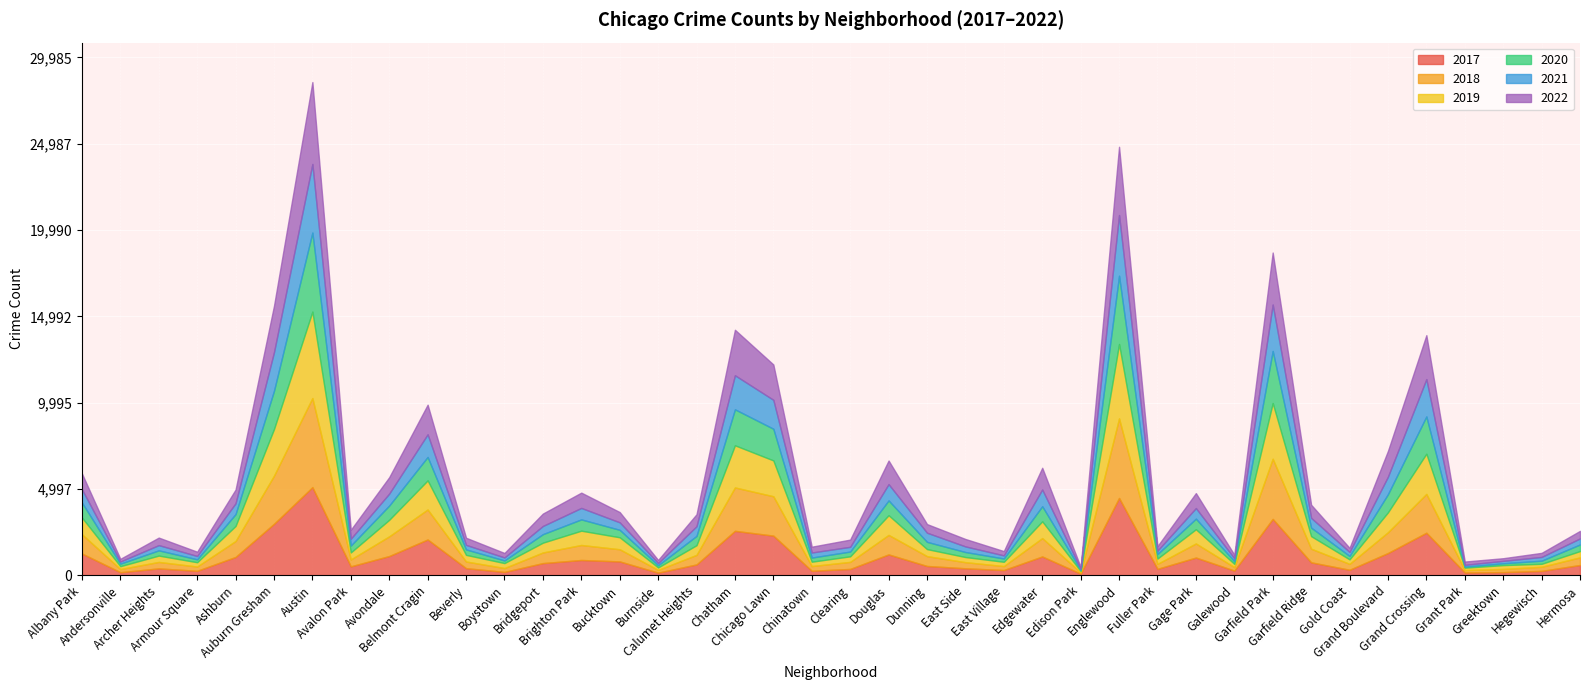

What are all the series names shown in the legend?

2017, 2019, 2021, 2018, 2020, 2022